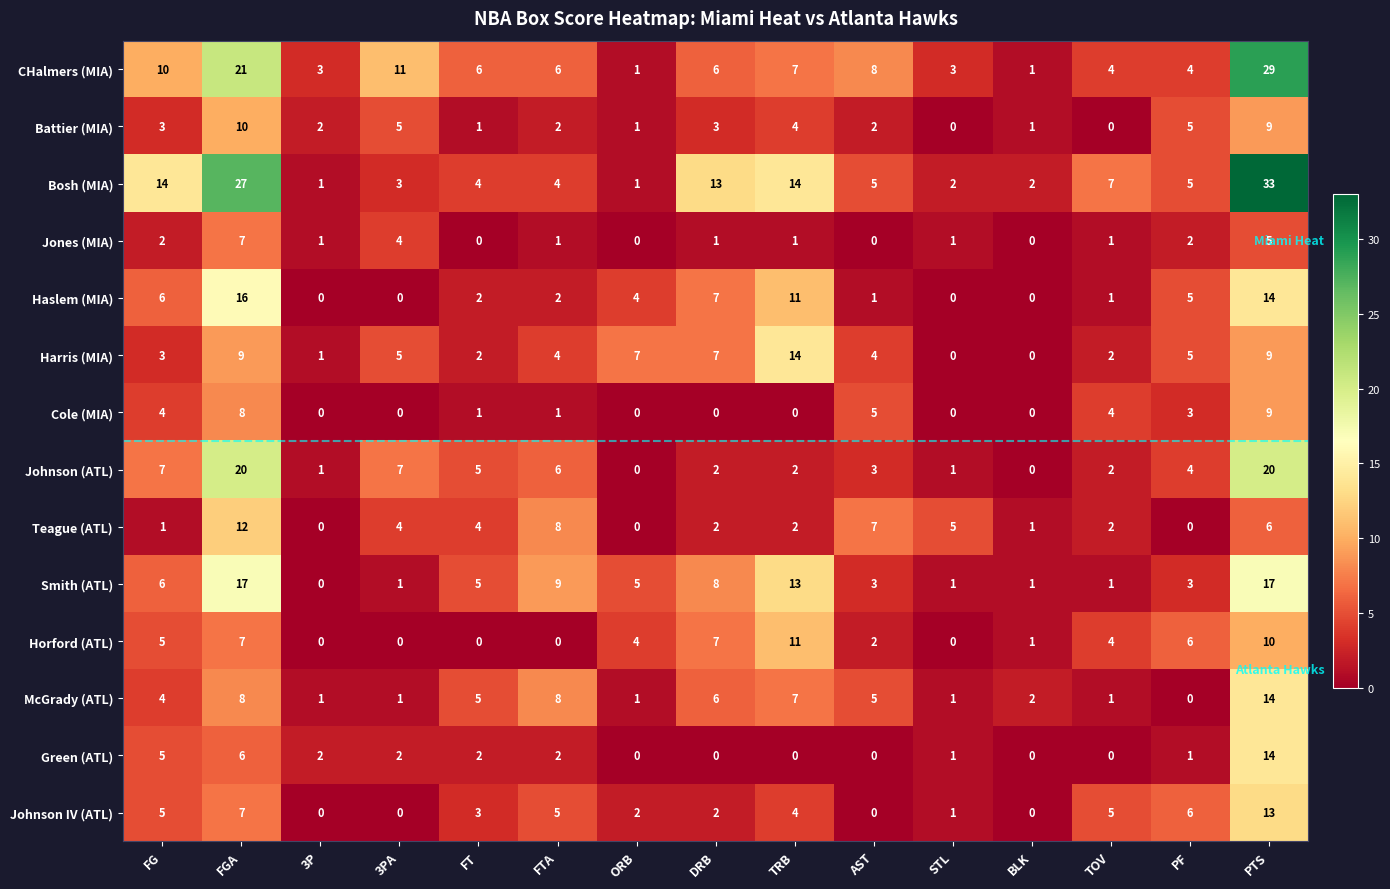

How many distinct data groups are displayed?

14